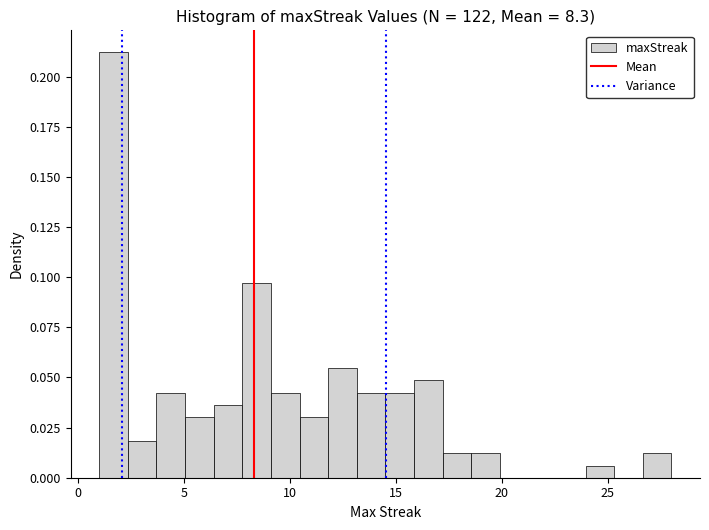

Around what value on the x-axis is the tallest bar? Give the approximate position of its centre, as read against the axis.

1.5